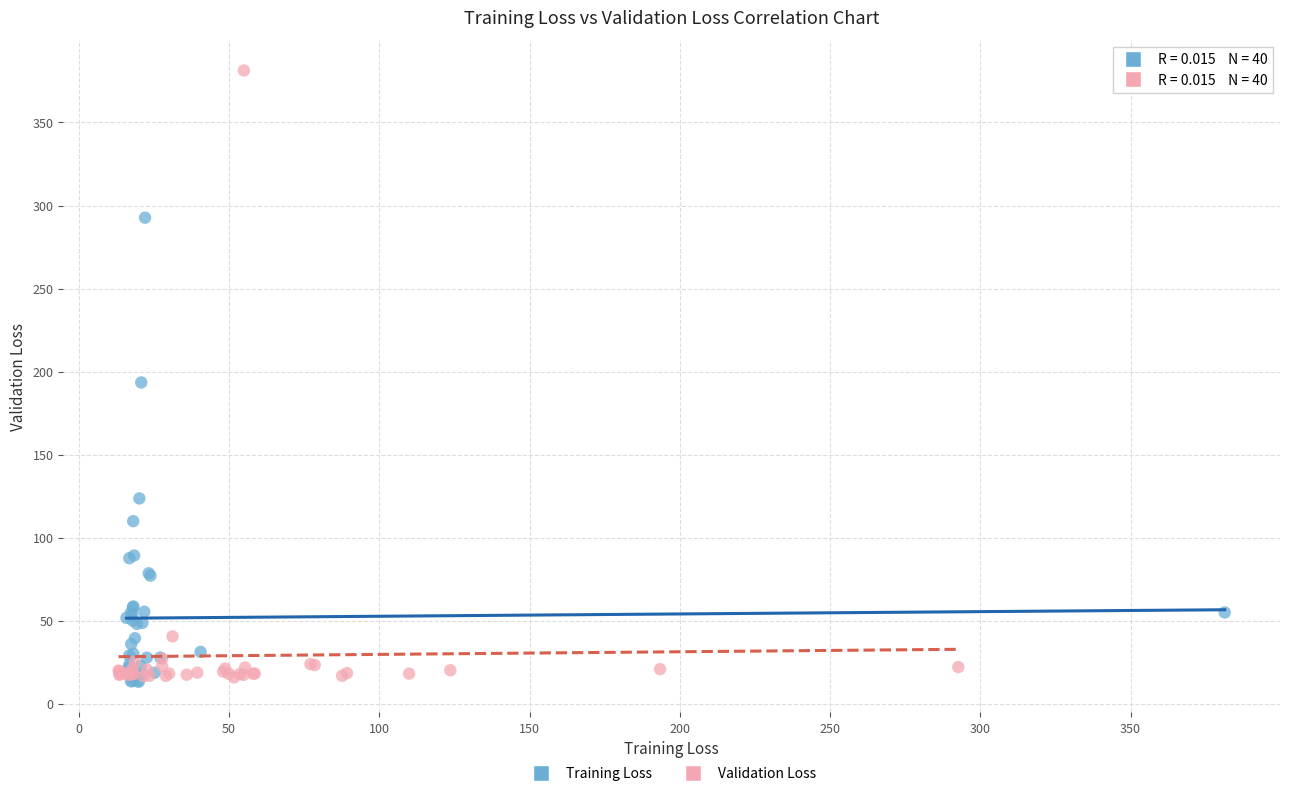

Which series contains the highest Y value?

Validation Loss